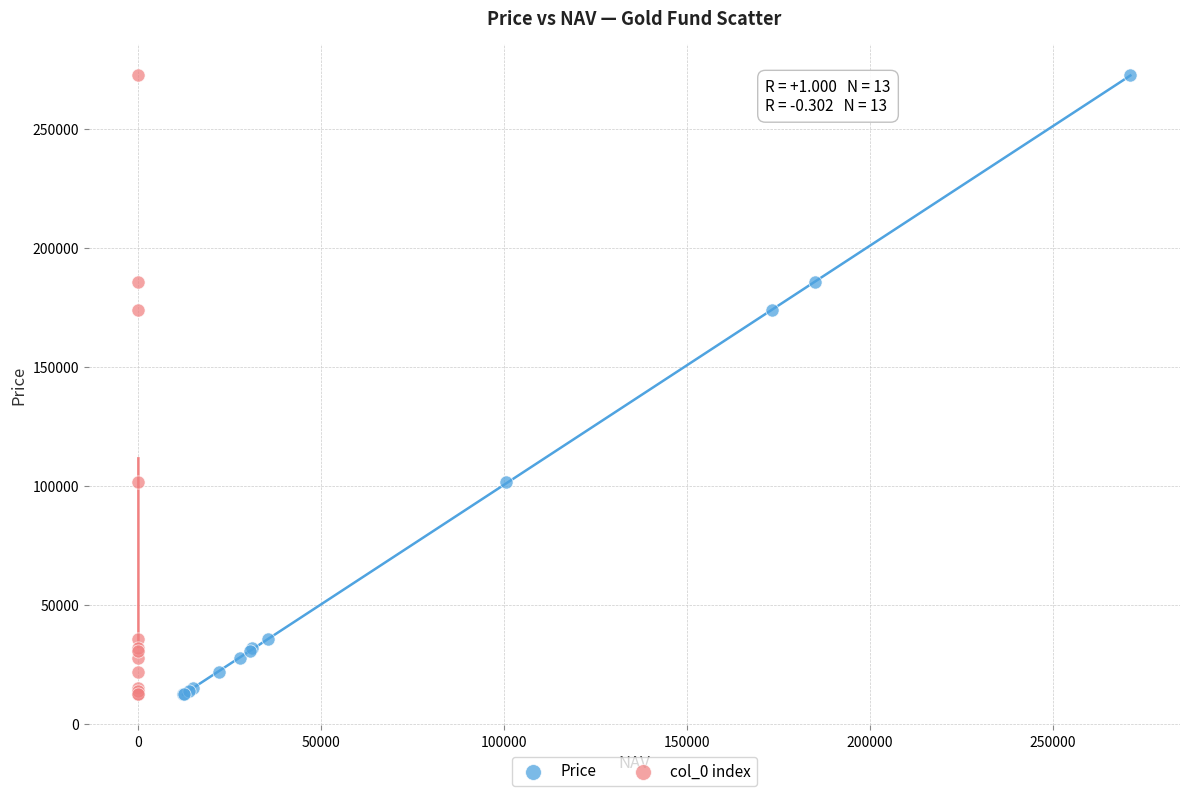

What are all the series names shown in the legend?

Price, col_0 index